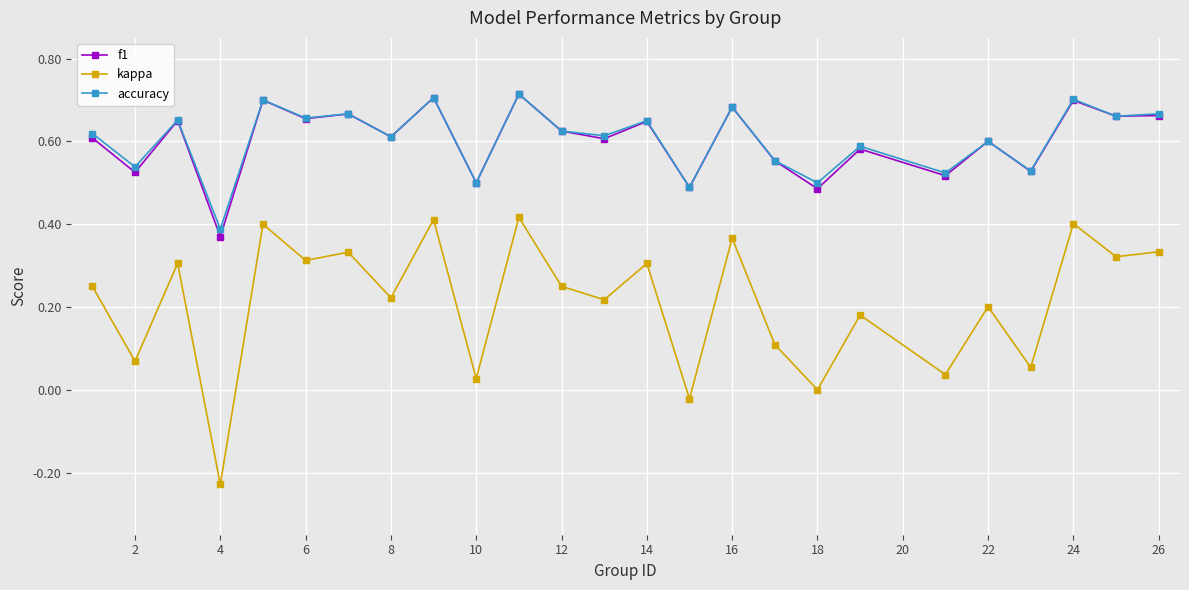

Which series has the widest spread of values?

kappa